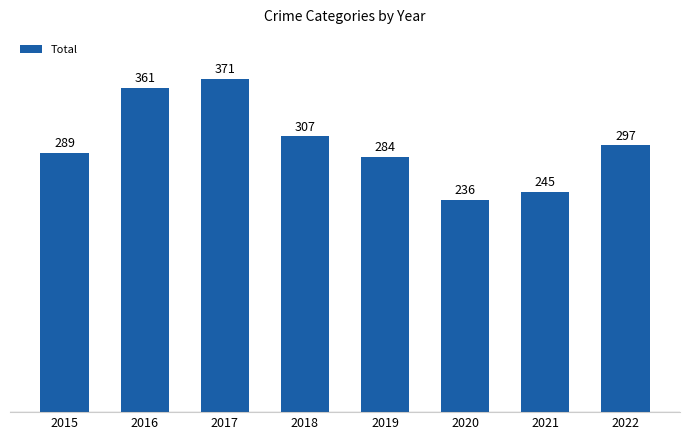

Reading left to right, list all the values displayed in this chart.

2015=289	2016=361	2017=371	2018=307	2019=284	2020=236	2021=245	2022=297